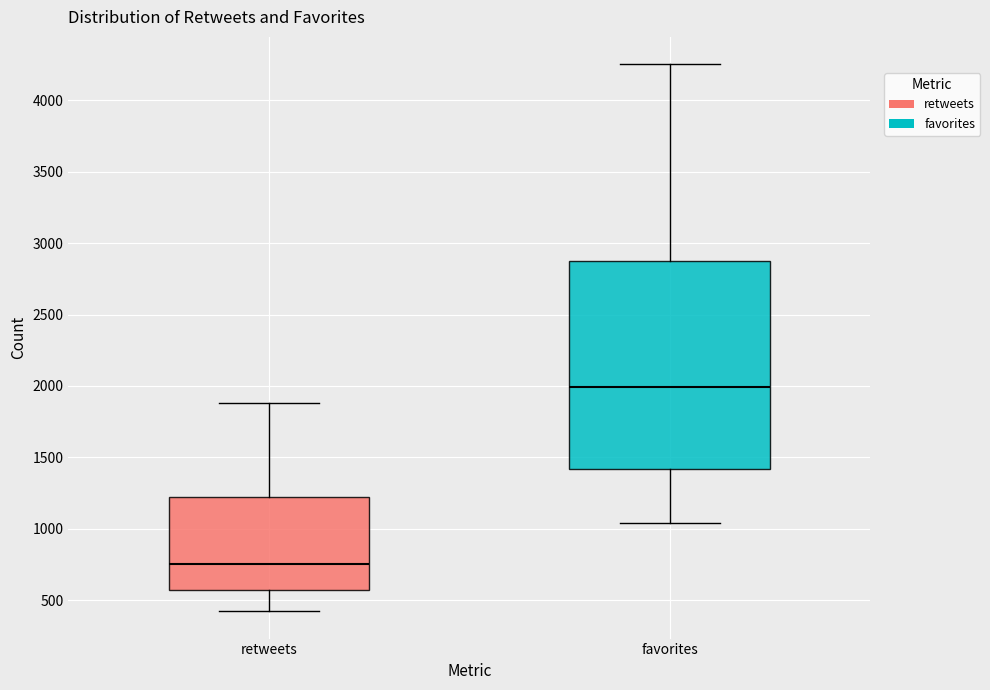

Which box is the tallest, from its lower edge to its upper edge?

favorites